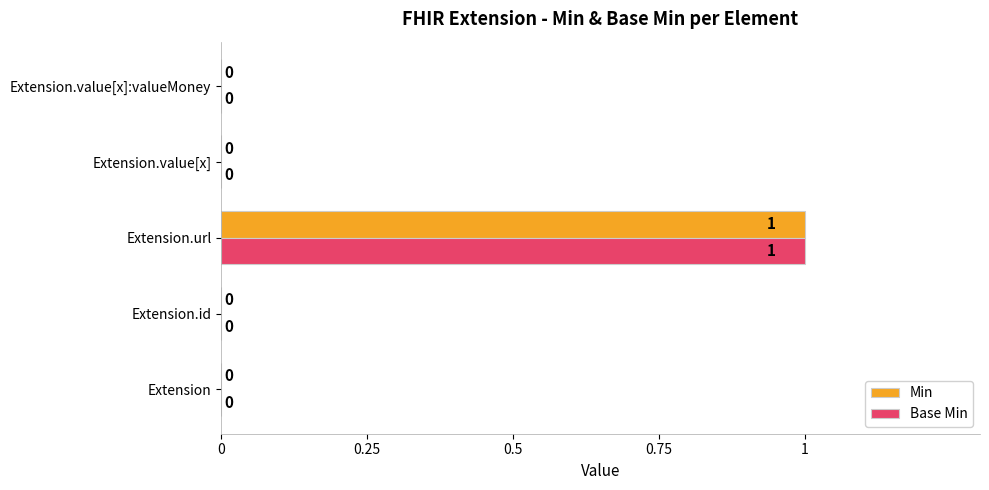

How many Min values are between 0 and 1?

5